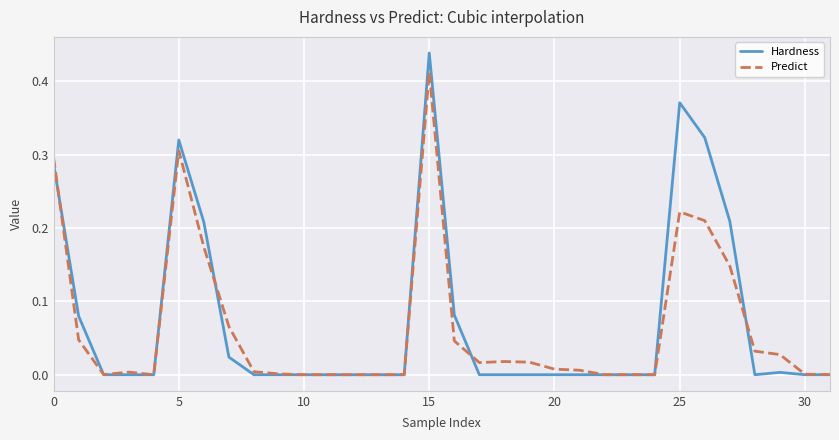

How many series are shown in this chart?

2